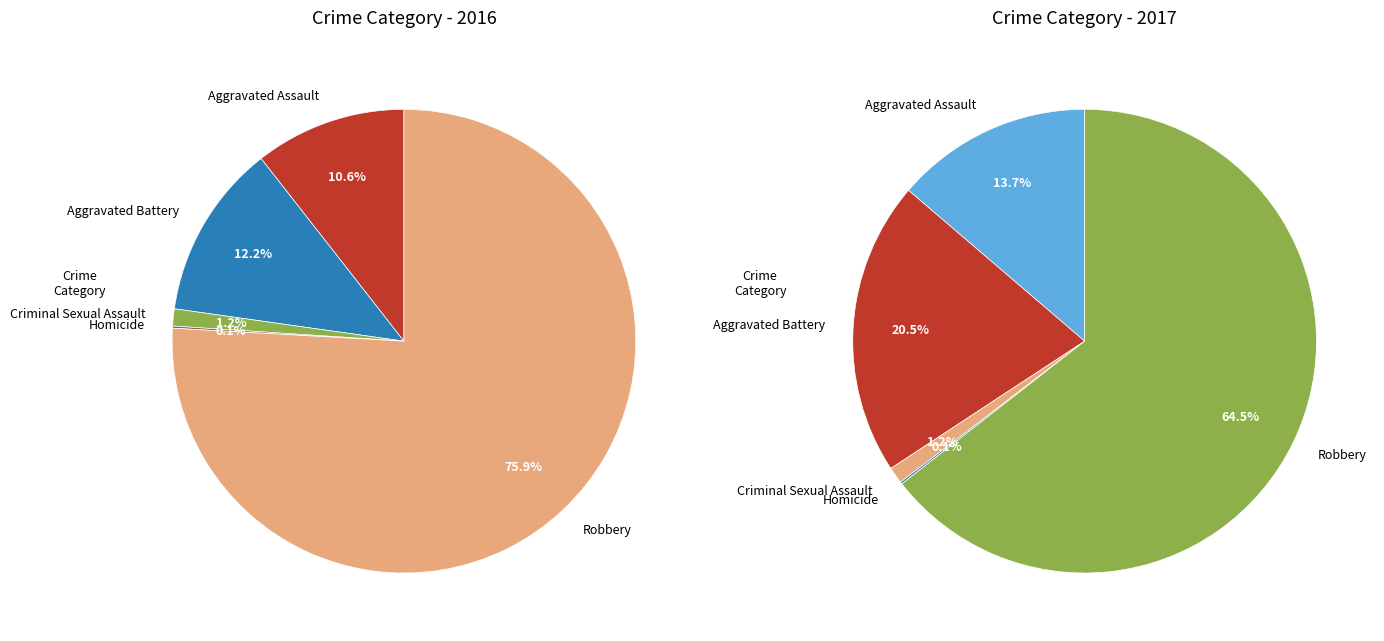

True or false: values_2017 accounts for 12% of the total.

True